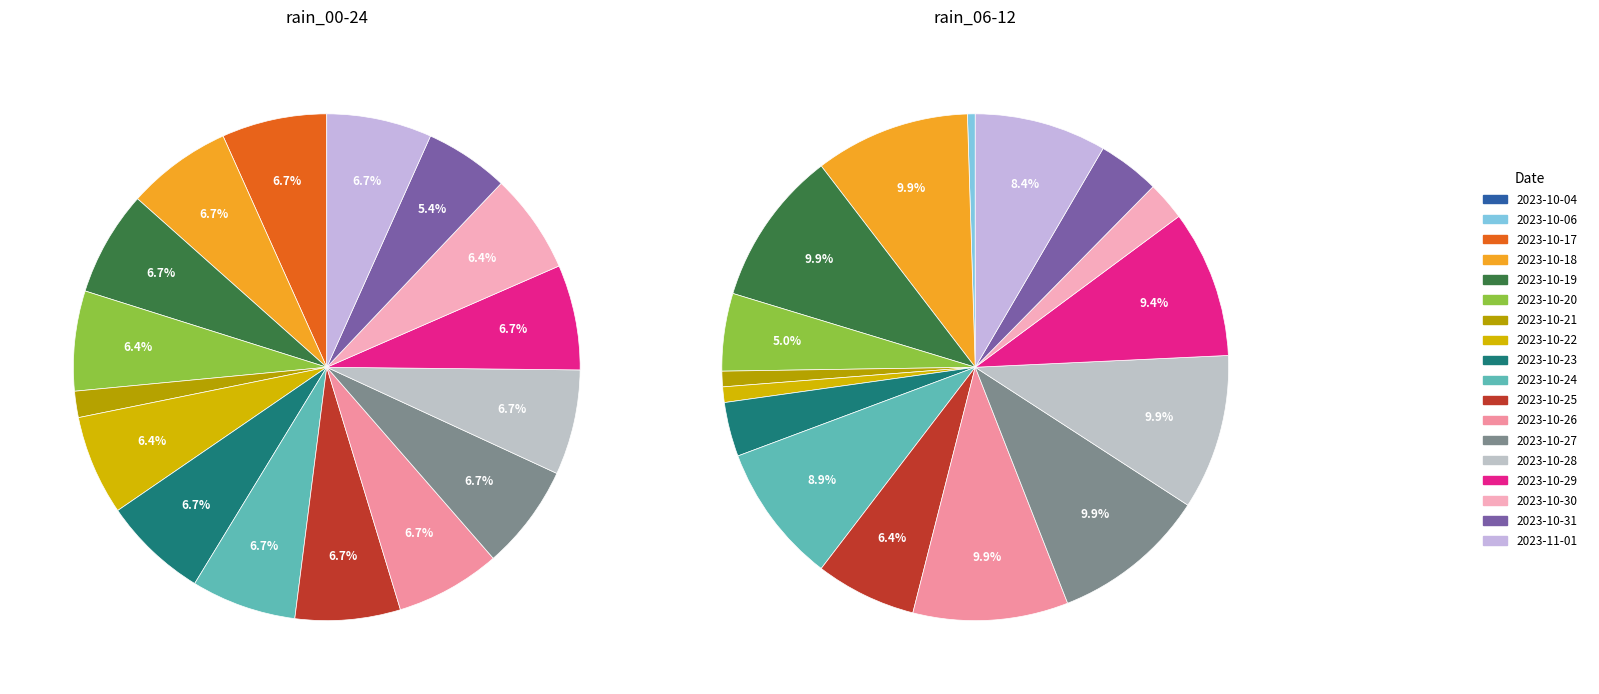

Count the number of slices in the pie.

18